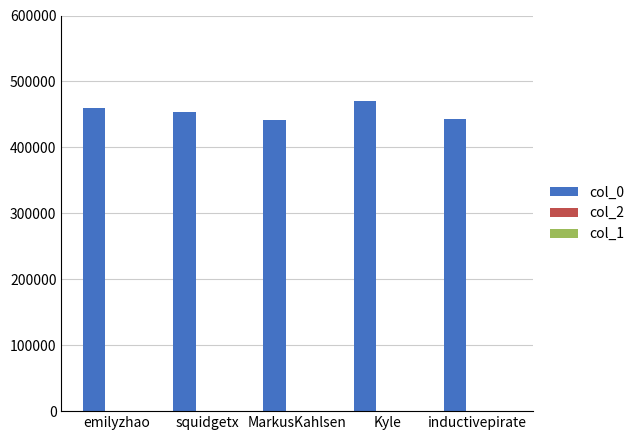

Which series has the largest total across all categories?

col_0